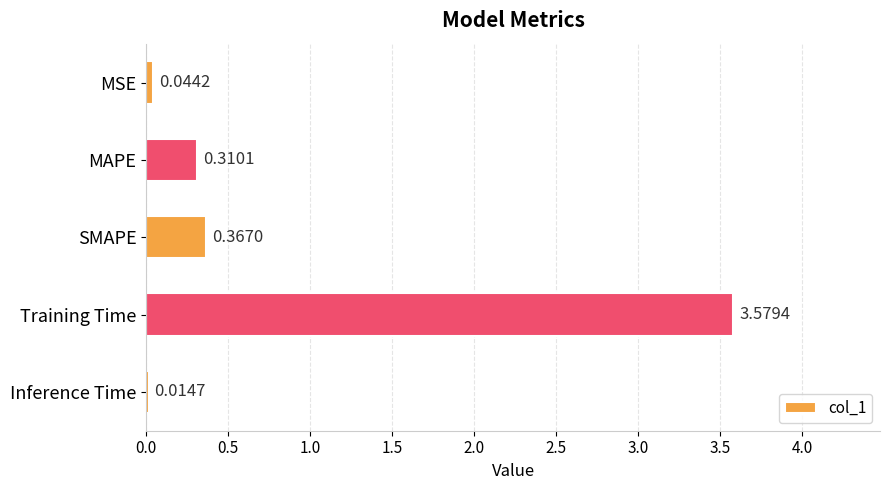

At which label is the value closest to 1?

SMAPE